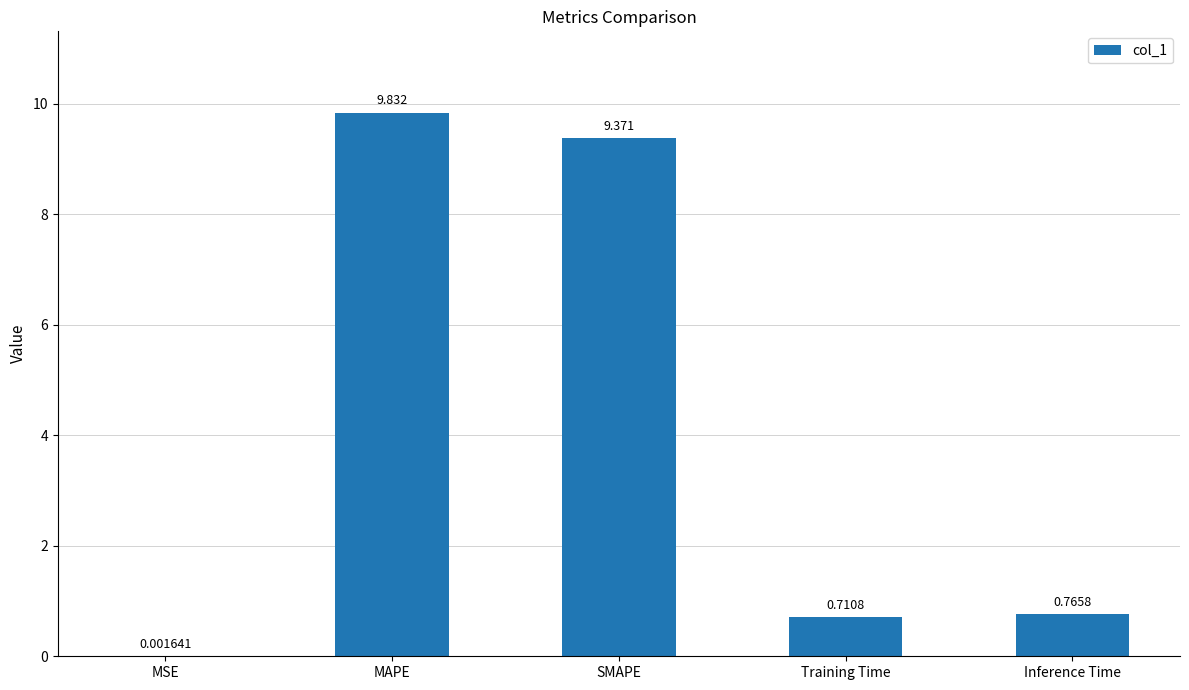

What is the maximum value shown in the chart?

9.8